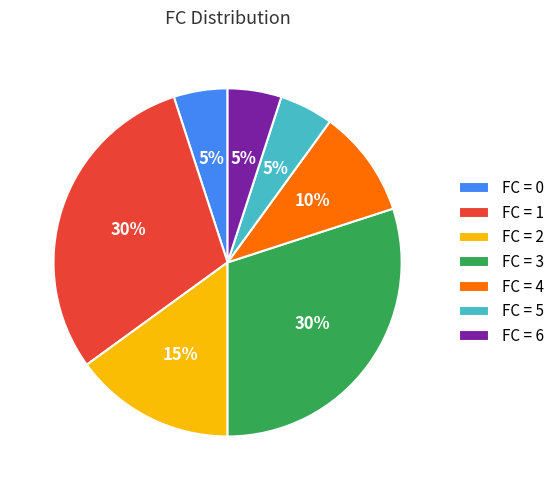

Is FC = 4 the majority of the pie?

No